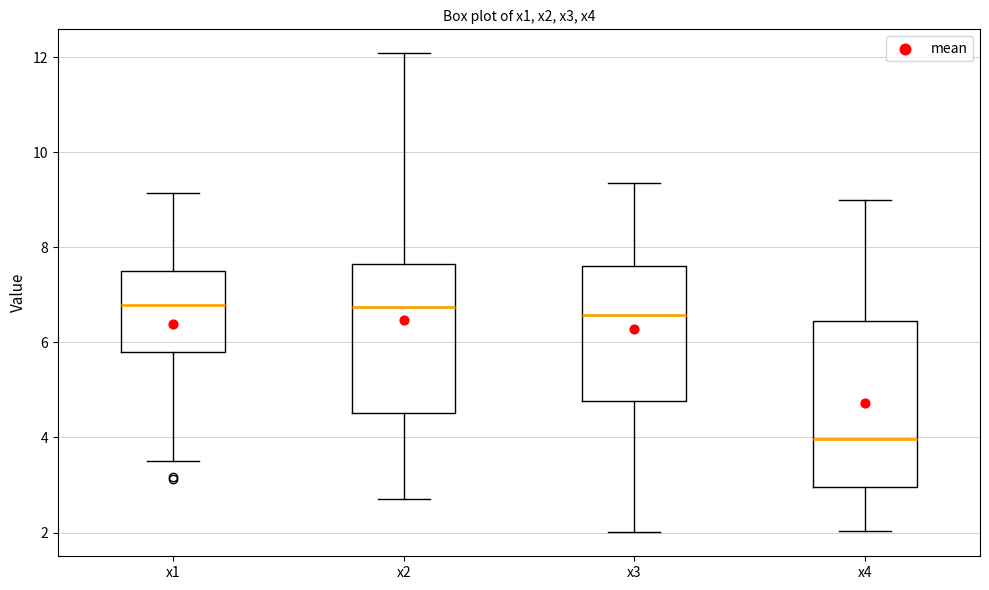

Which box is the tallest, from its lower edge to its upper edge?

x4